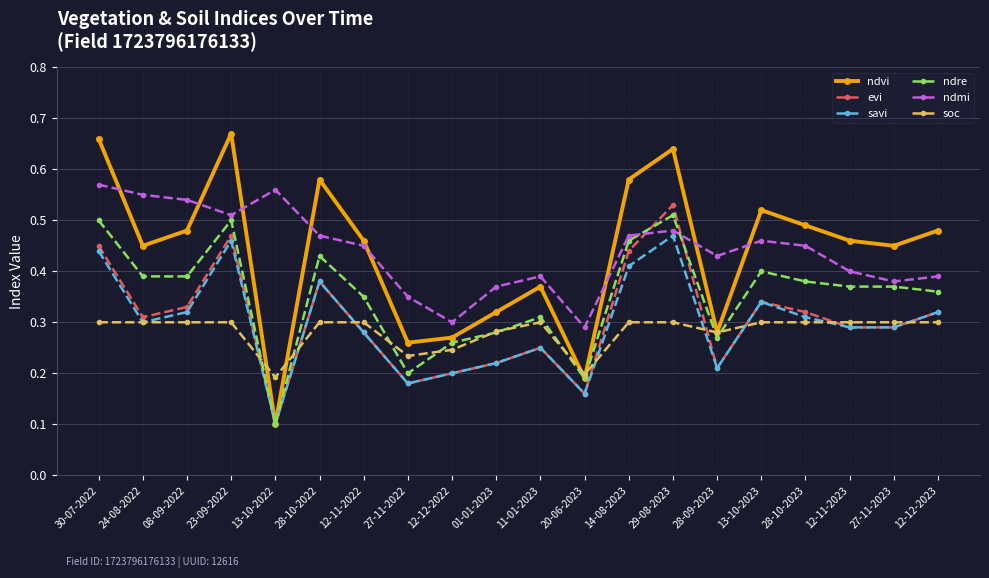

Count the evi values in the range 0 to 1.

20